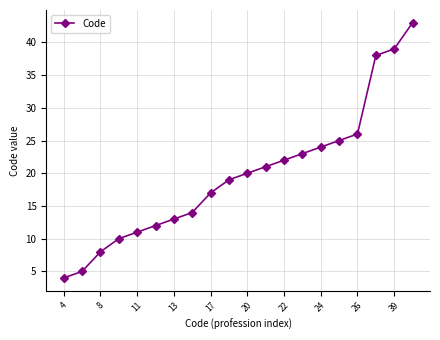

What is the smallest value displayed?

4